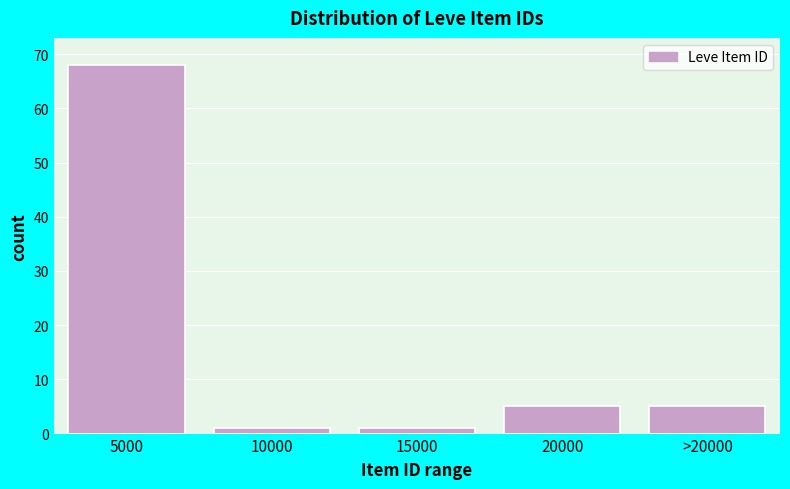

Reading left to right, what are all the values shown in this chart?

68	1	1	5	5